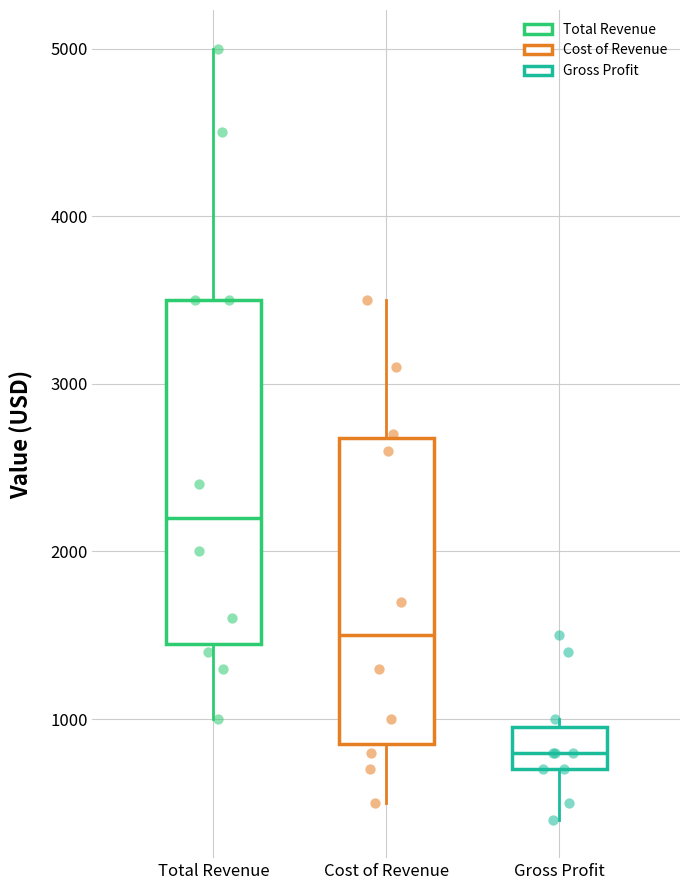

Which box is the tallest, from its lower edge to its upper edge?

Total Revenue